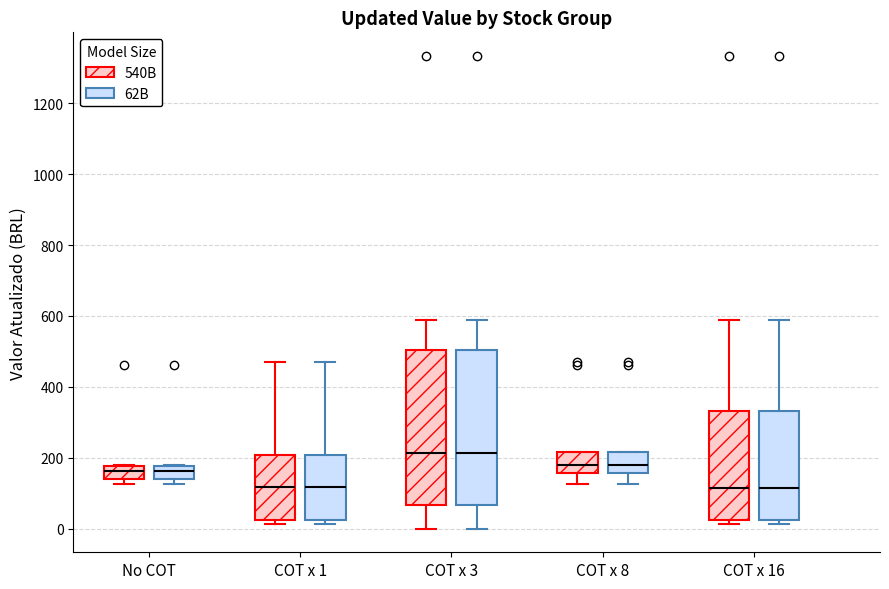

Reading left to right, transcribe this box plot: for each box, give where its median line is, the range the box spans, and where its two whiskers end, as read against the y-axis. The values are not printed on the chart, so give them approximately, as read against the axis.

No COT (540B): median 160, box 140 to 180, whiskers 120 to 180
No COT (62B): median 160, box 140 to 180, whiskers 120 to 180
COT x 1 (540B): median 120, box 20 to 200, whiskers 20 (just below the box's lower edge) to 460
COT x 1 (62B): median 120, box 20 to 200, whiskers 20 (just below the box's lower edge) to 460
COT x 3 (540B): median 220, box 60 to 500, whiskers 0 to 580
COT x 3 (62B): median 220, box 60 to 500, whiskers 0 to 580
COT x 8 (540B): median 180, box 160 to 220, whiskers 120 to 220
COT x 8 (62B): median 180, box 160 to 220, whiskers 120 to 220
COT x 16 (540B): median 120, box 20 to 340, whiskers 20 (just below the box's lower edge) to 580
COT x 16 (62B): median 120, box 20 to 340, whiskers 20 (just below the box's lower edge) to 580